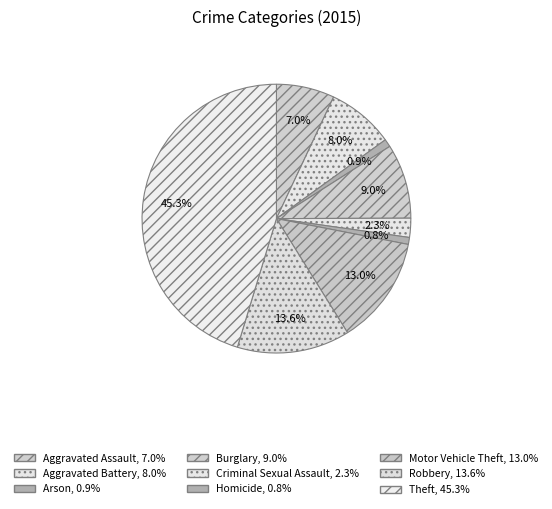

Rank the categories by value from highest to lowest.

Theft, Robbery, Motor Vehicle Theft, Burglary, Aggravated Battery, Aggravated Assault, Criminal Sexual Assault, Arson, Homicide